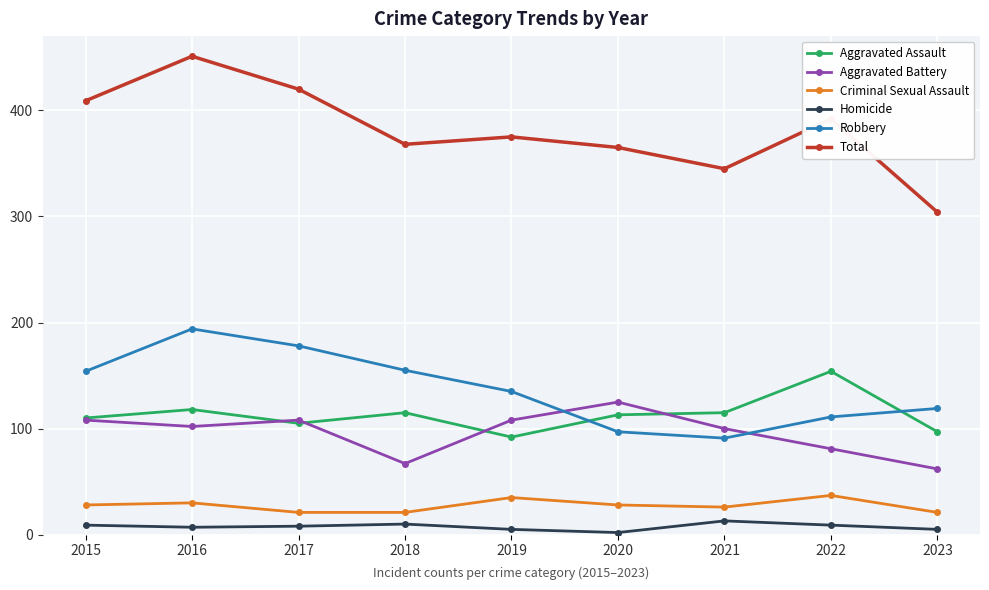

At which category does the chart reach its peak across all series?

2016